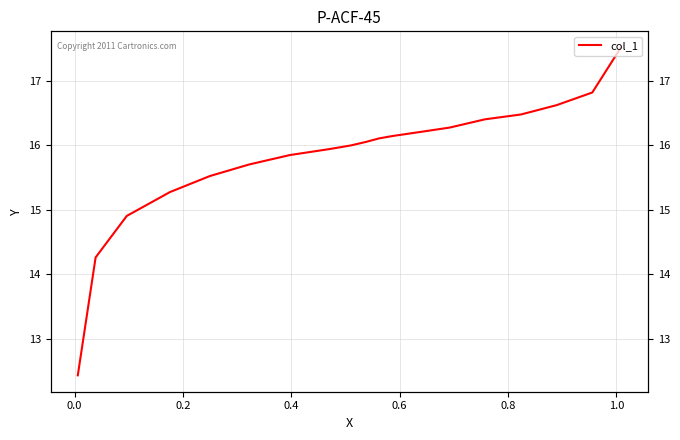

What is the average value?

15.8